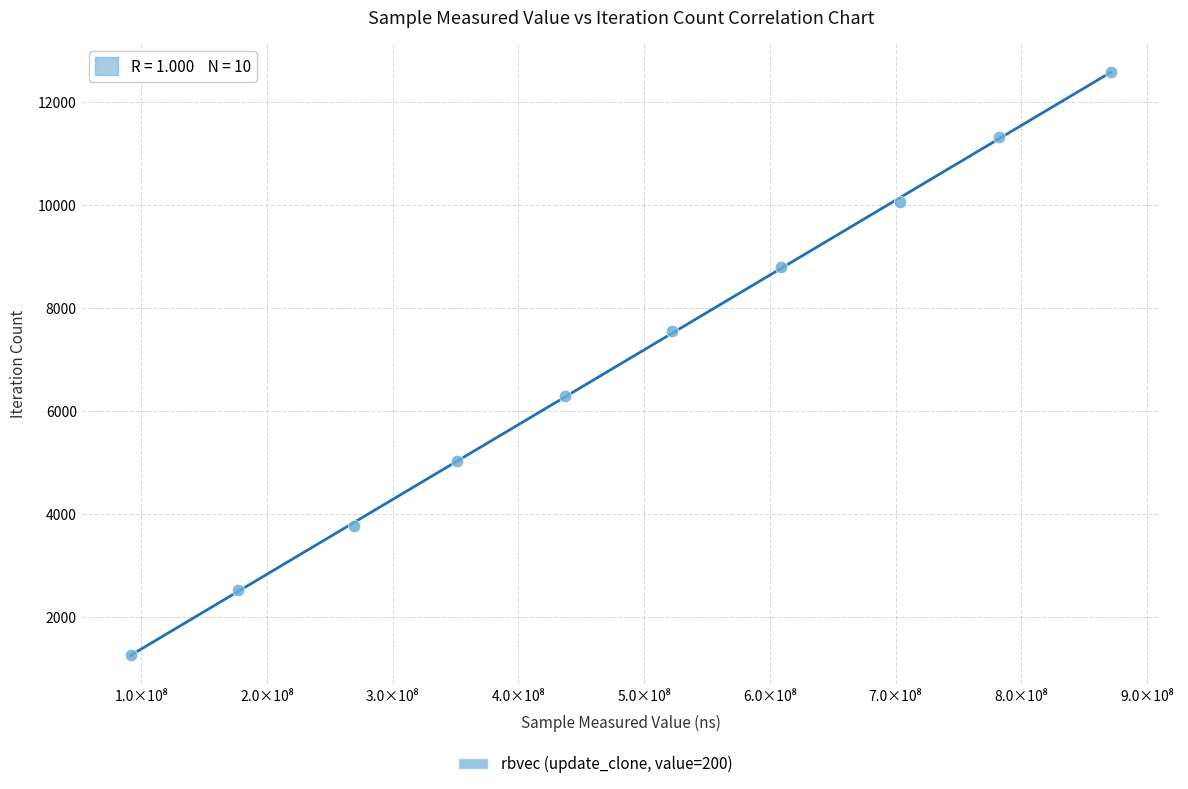

What is the range of X values (max minus min)?

779681204